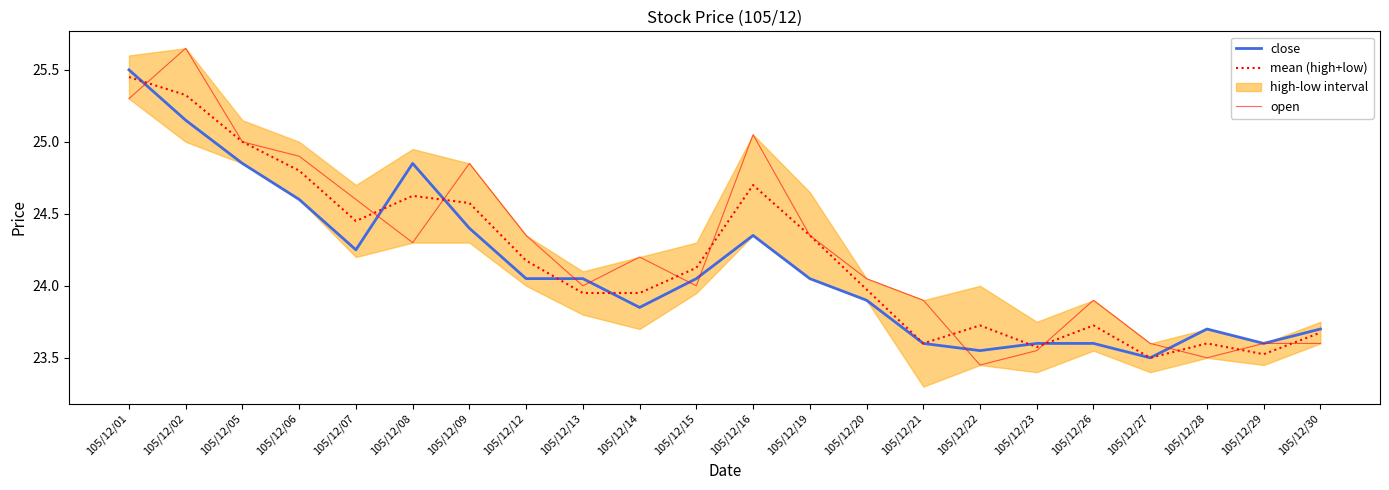

Where do open and mean (high+low) first cross each other?

105/12/01 and 105/12/02